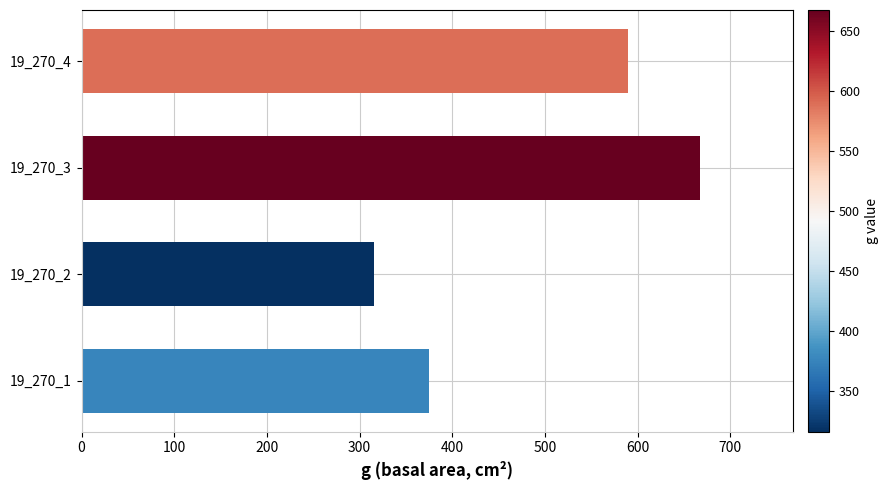

Rank the categories by value from lowest to highest.

19_270_2, 19_270_1, 19_270_4, 19_270_3